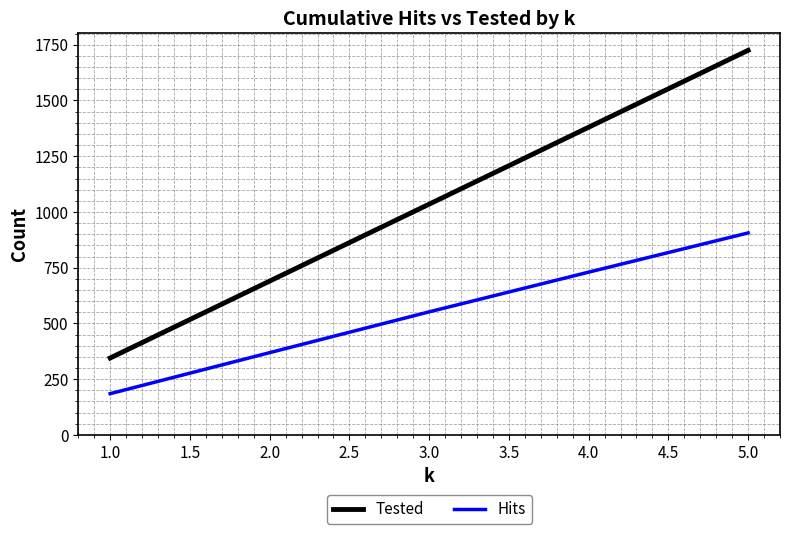

Which series changed the most between 2.0 and 3.0?

Tested